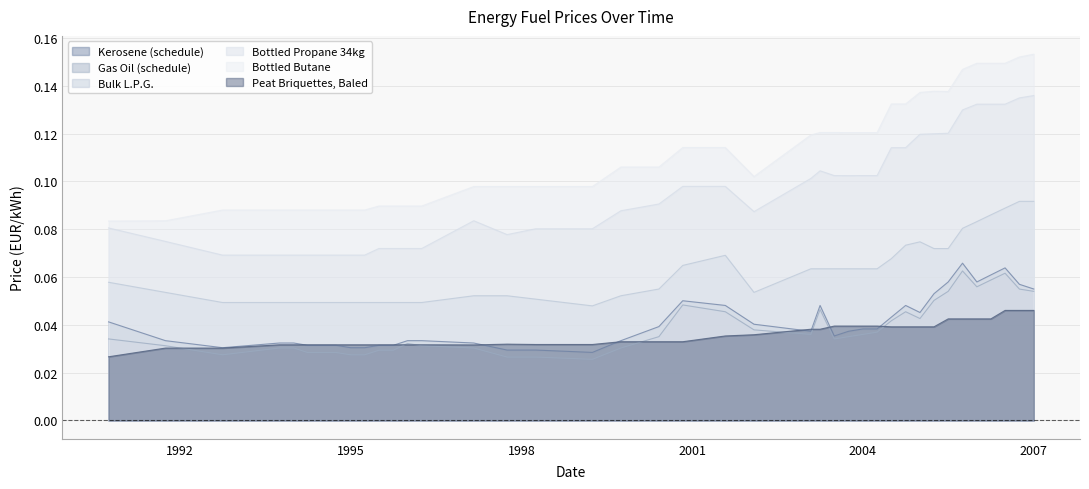

True or false: Bottled Butane and Peat Briquettes, Baled cross at least once.

False